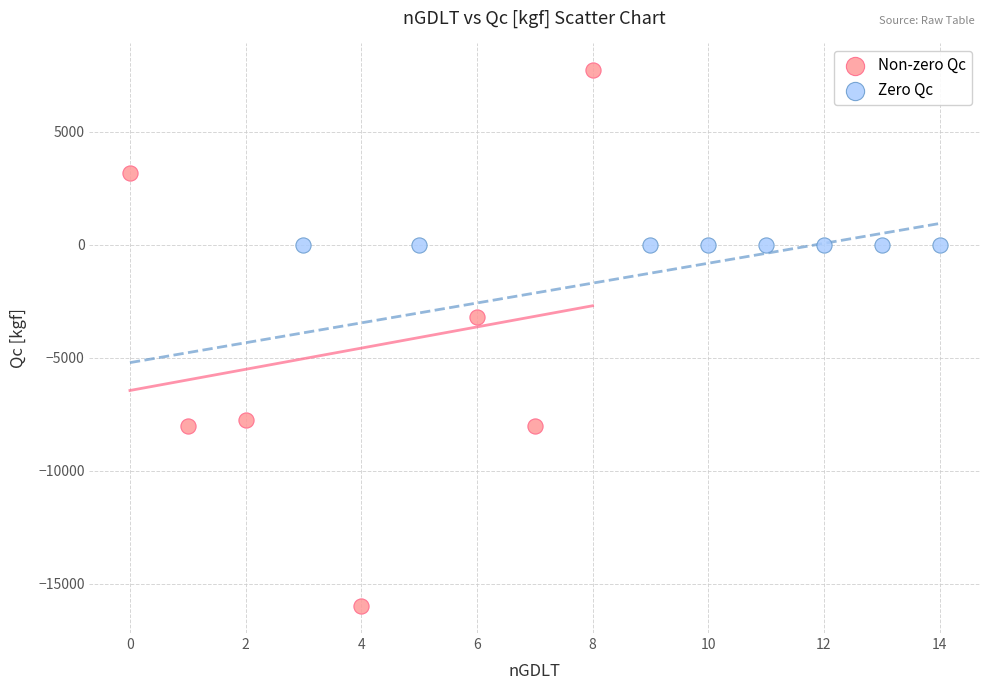

Which series contains the highest Y value?

Non-zero Qc